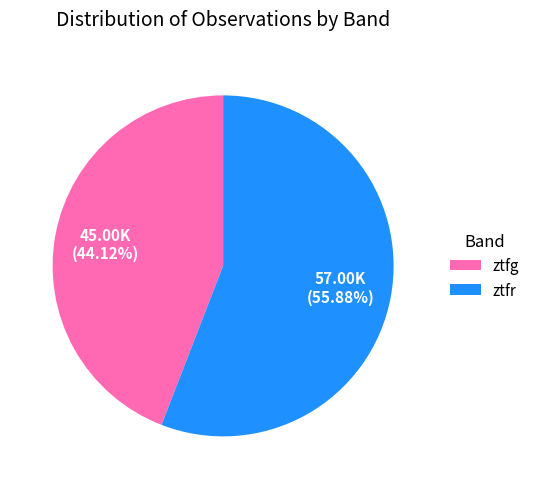

To the nearest percent, what is the difference between the ztfr and ztfg slice percentages?

12%